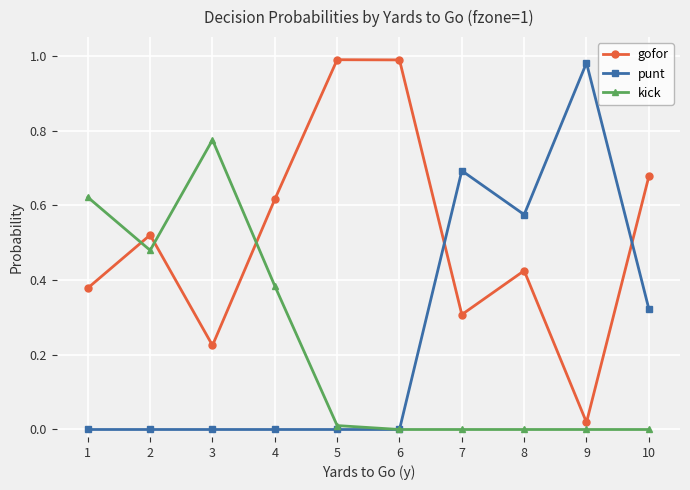

At 8, list the series in order from largest to smallest.

punt, gofor, kick